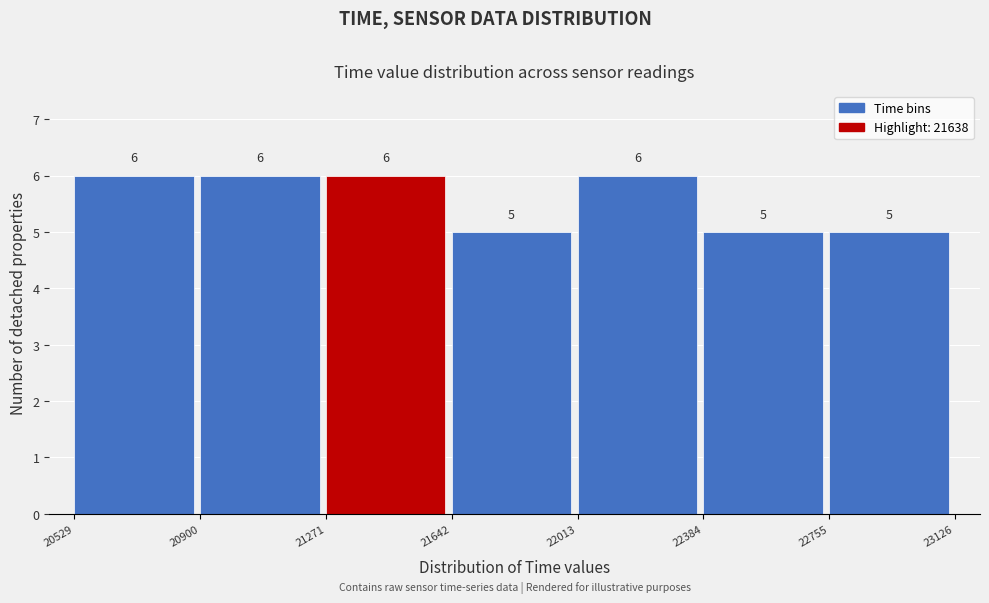

Reading left to right, transcribe this chart: for each bar, give the range it covers on the x-axis and its height.

20529 to 20900: 6
20900 to 21271: 6
21271 to 21642: 6
21642 to 22013: 5
22013 to 22384: 6
22384 to 22755: 5
22755 to 23126: 5